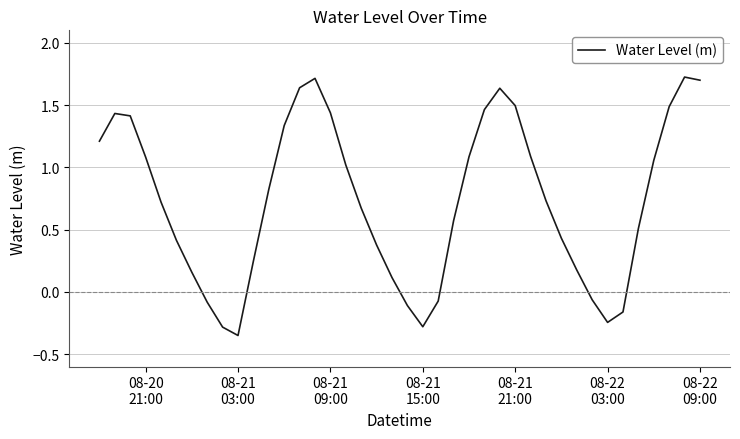

What is the difference between the maximum and minimum values?

2.1